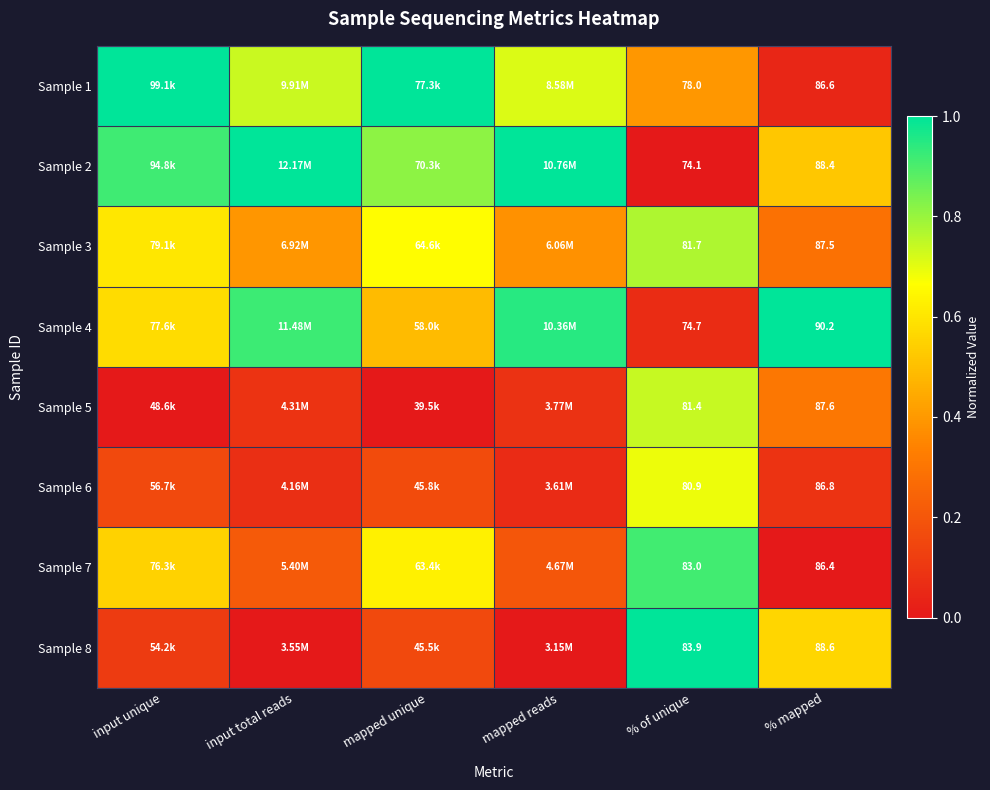

Read the Sample 8 value at % mapped.

0.6